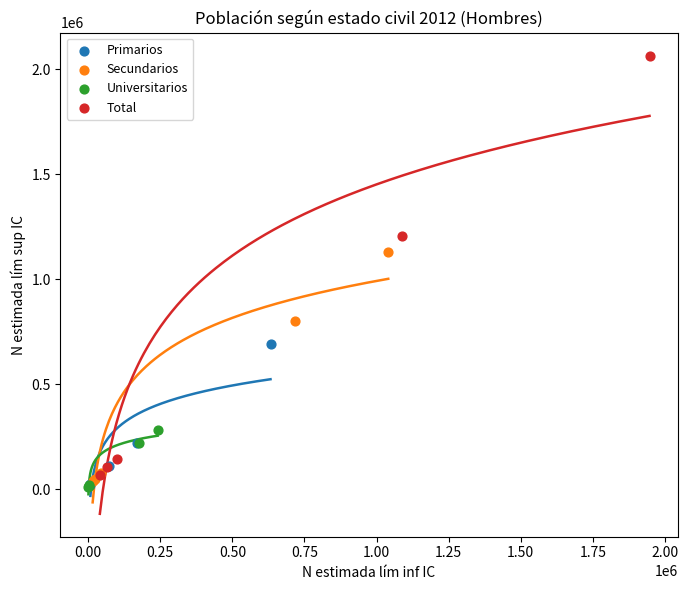

Which series has the widest spread of Y values?

Total